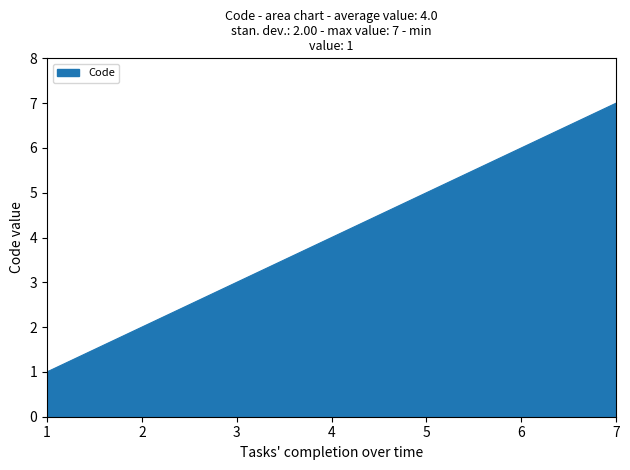

True or false: the data has more than 1 interior local peaks.

False